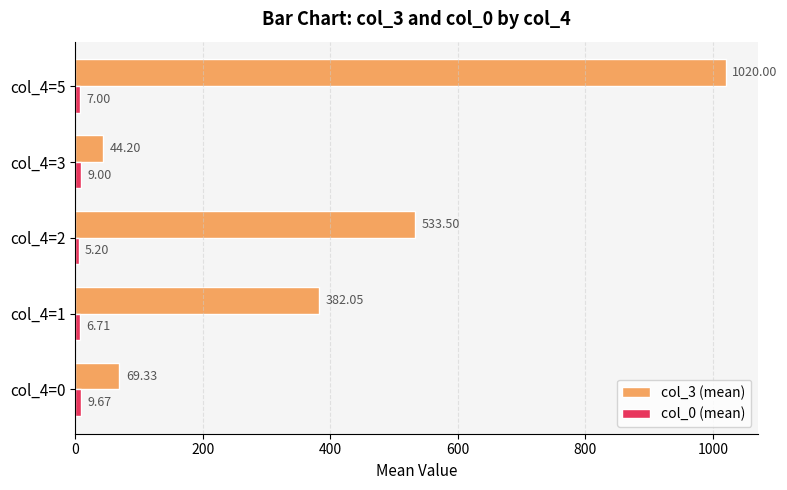

Which category has the lowest value in the col_3 (mean) series?

col_4=3